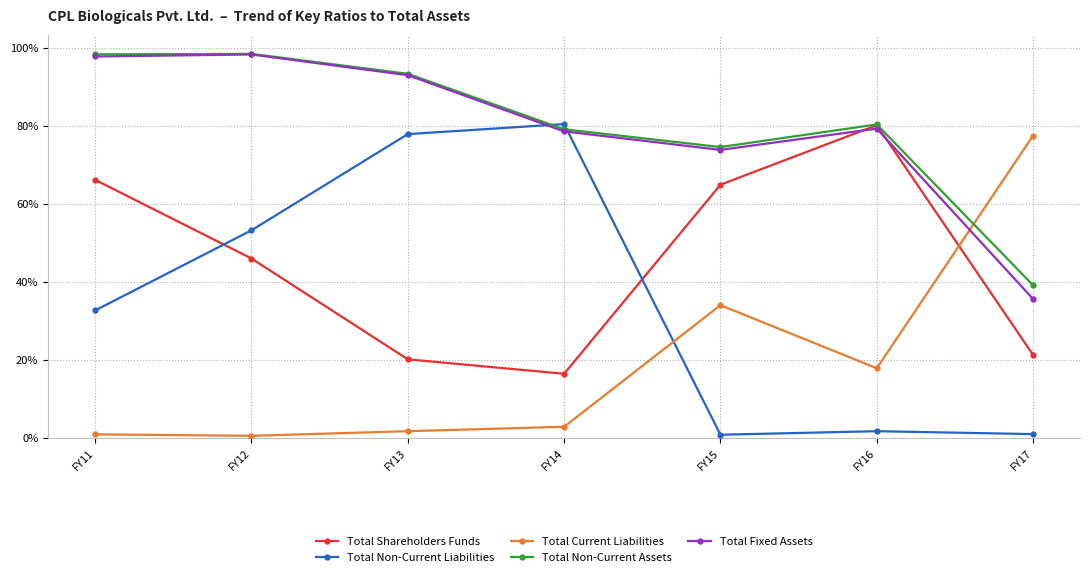

True or false: Total Non-Current Assets has a value of 50.8 at FY11.

False